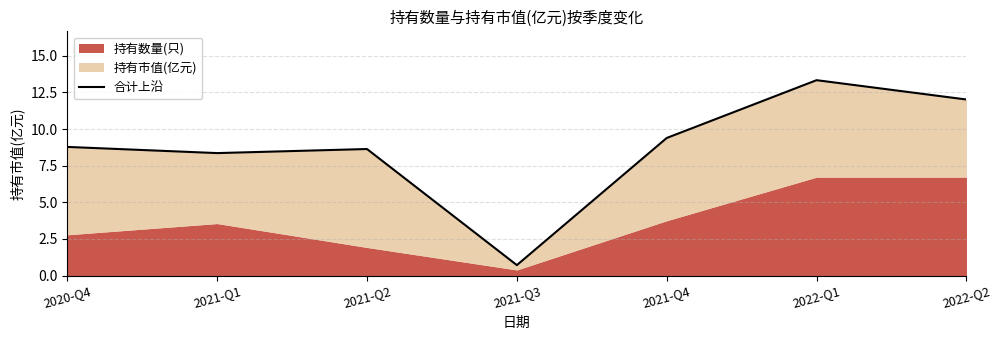

How many data points are above 8?

6